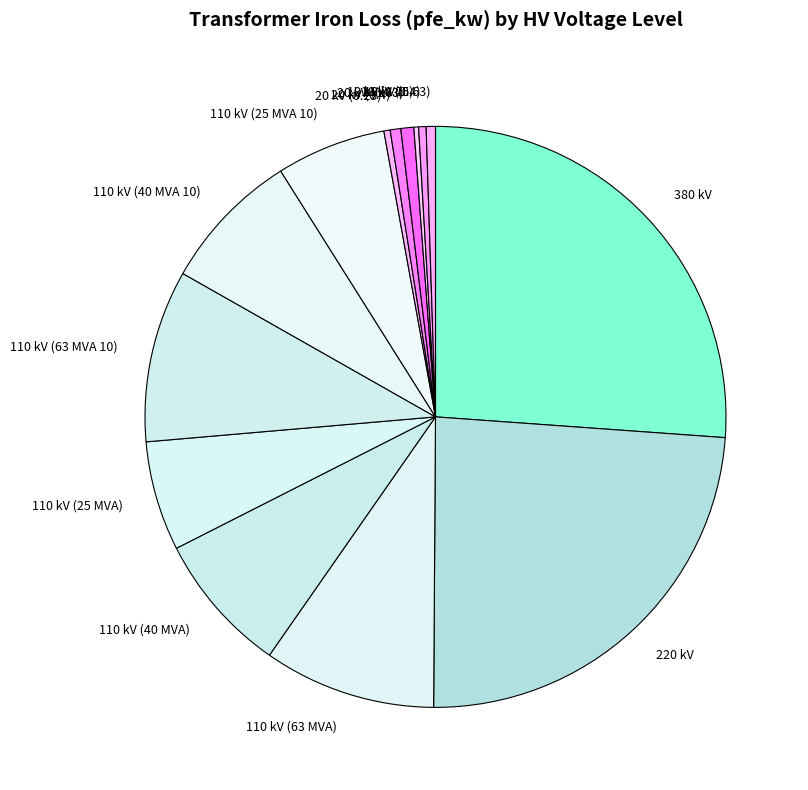

Is the sum of 110 kV (63 MVA) and 20 kV (0.63) greater than half?

No